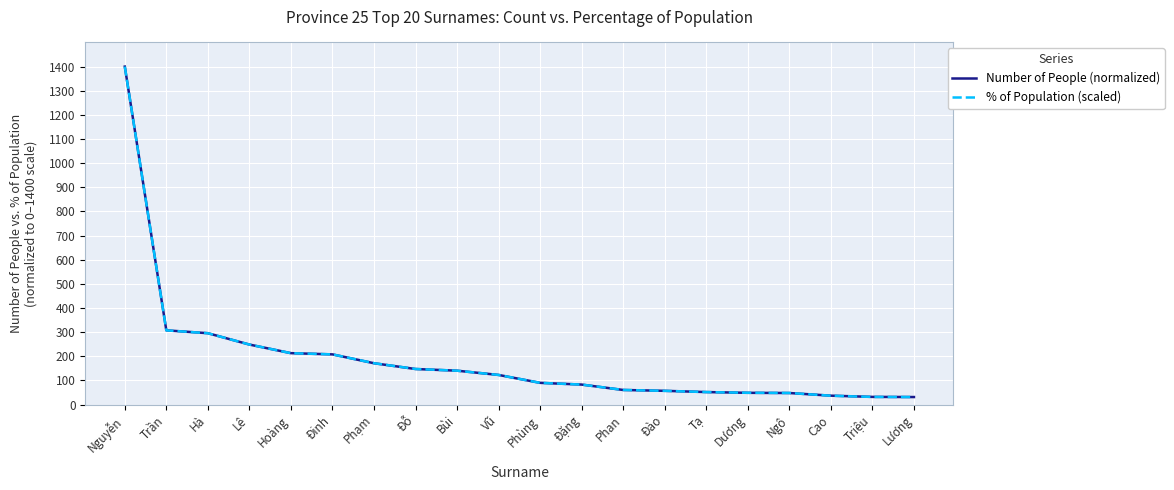

Between Nguyễn and Phạm, which series saw the biggest shift?

Number of People (normalized)